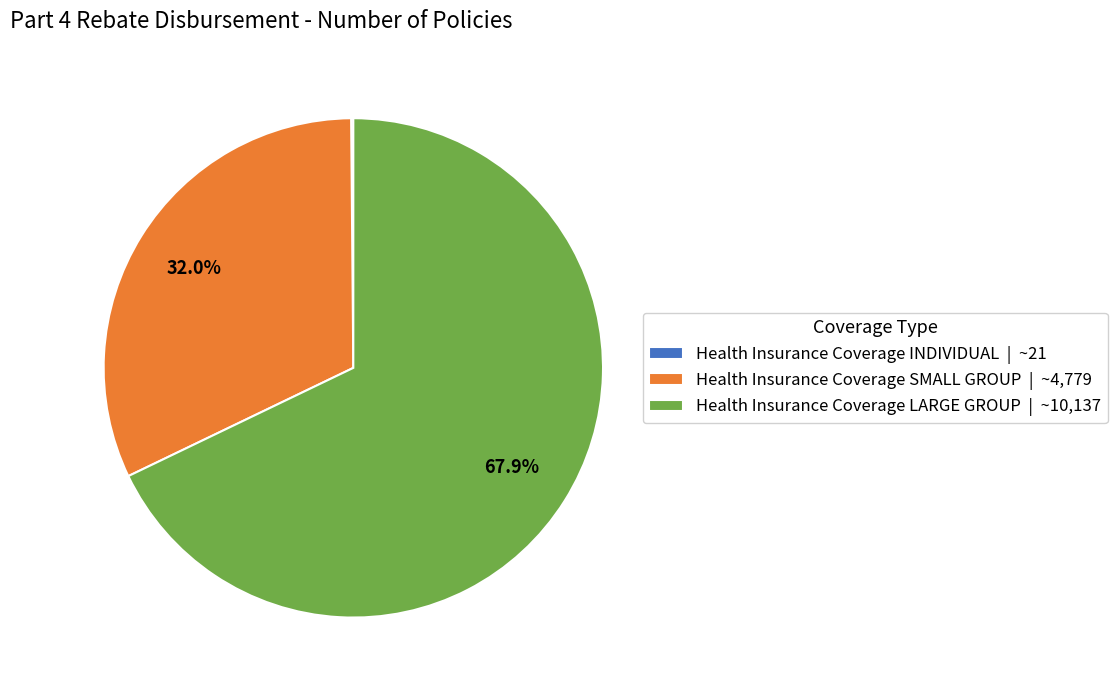

To the nearest percent, what portion does Health Insurance Coverage LARGE GROUP represent?

68%